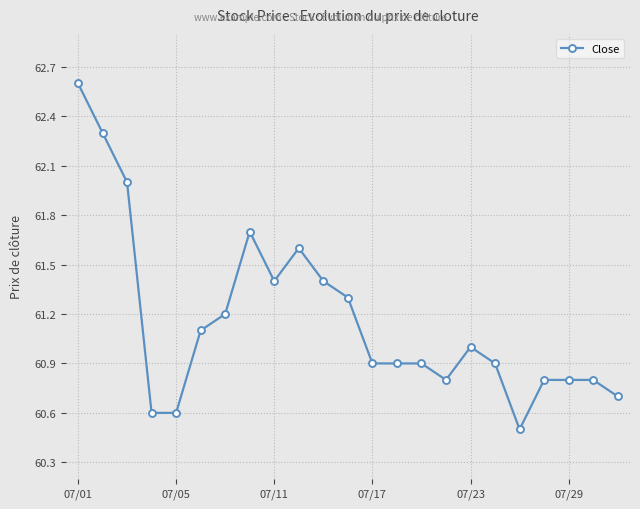

What is the maximum value shown in the chart?

62.6